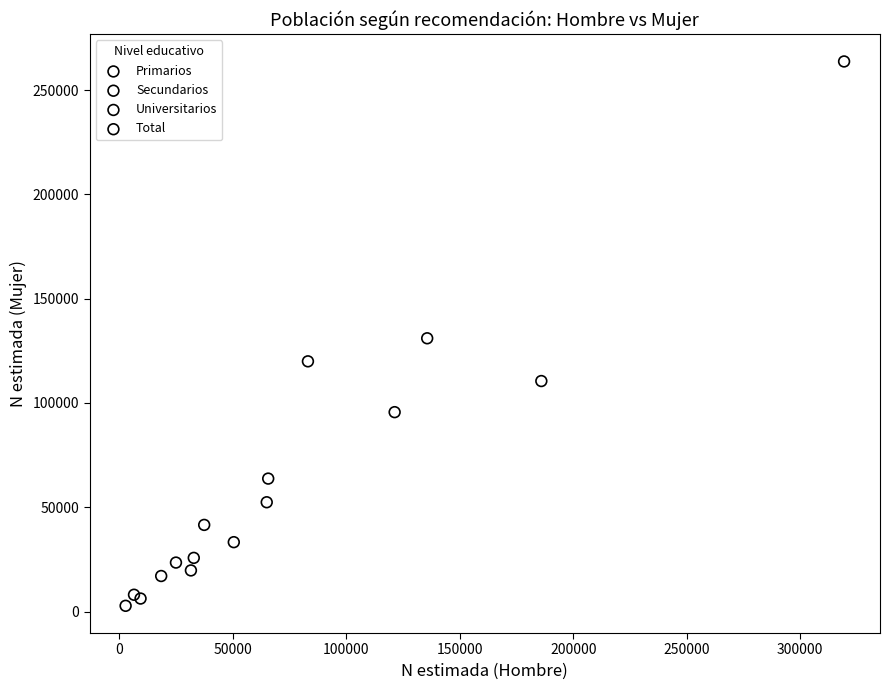

Which series has the widest spread of Y values?

Total